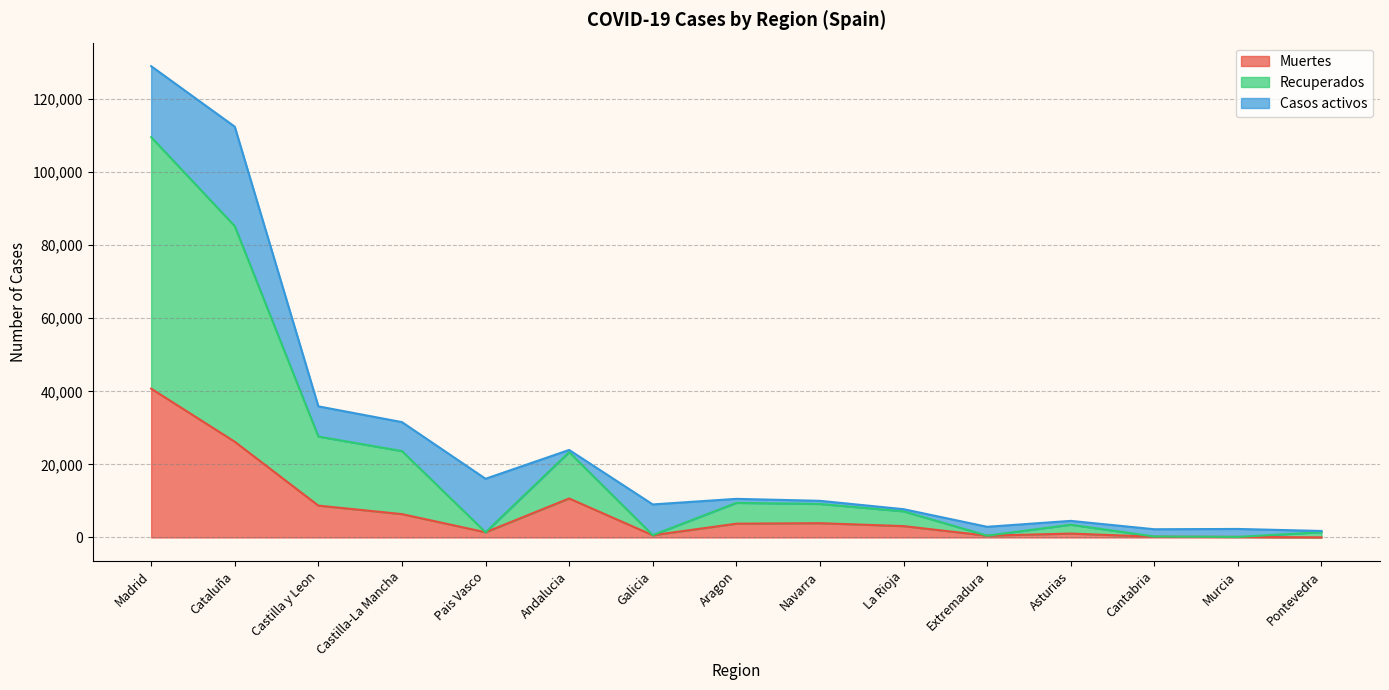

Which label corresponds to the largest value in the chart?

Madrid